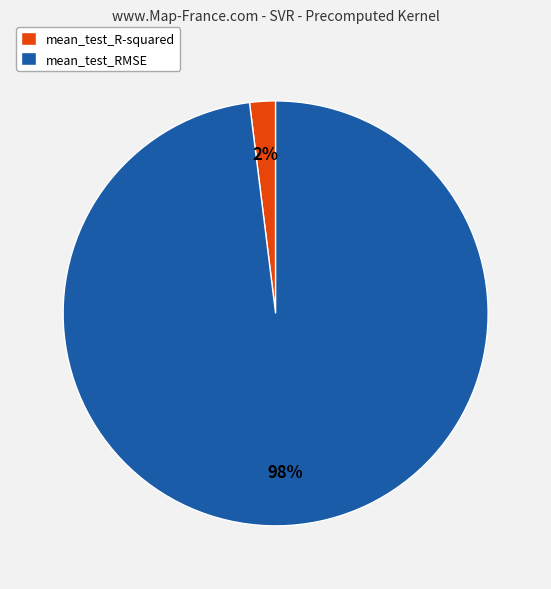

To the nearest percent, what is the combined percentage of mean_test_RMSE and mean_test_R-squared?

100%